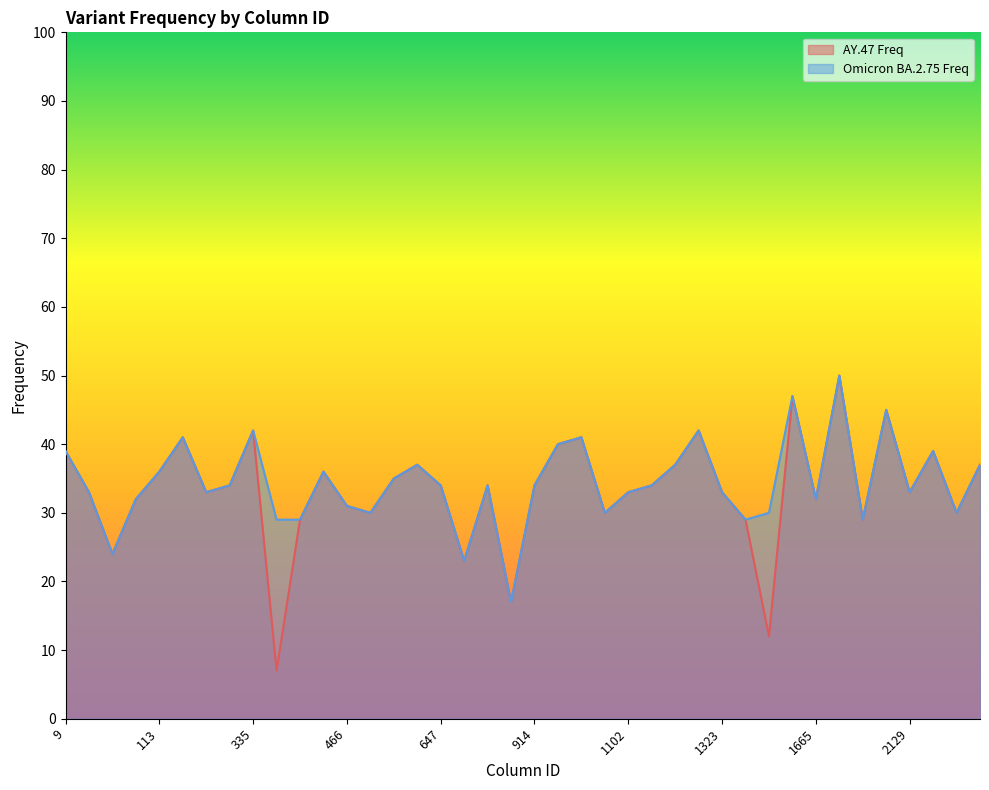

The value of AY.47 Freq at 335 is 24. True or false?

False